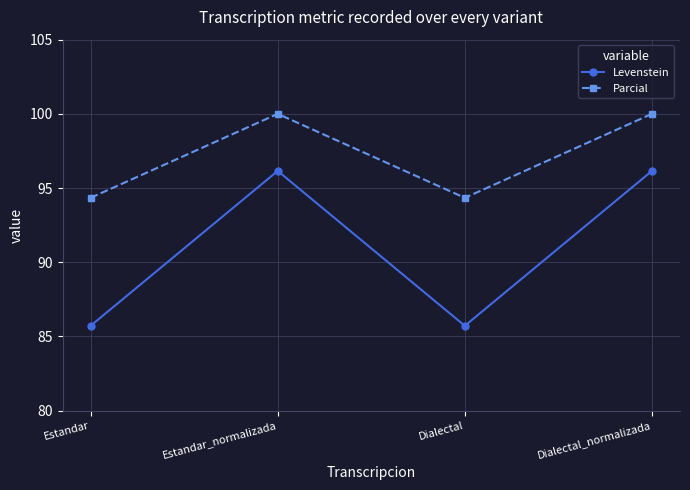

The value of Parcial at Dialectal_normalizada is 166.9. True or false?

False